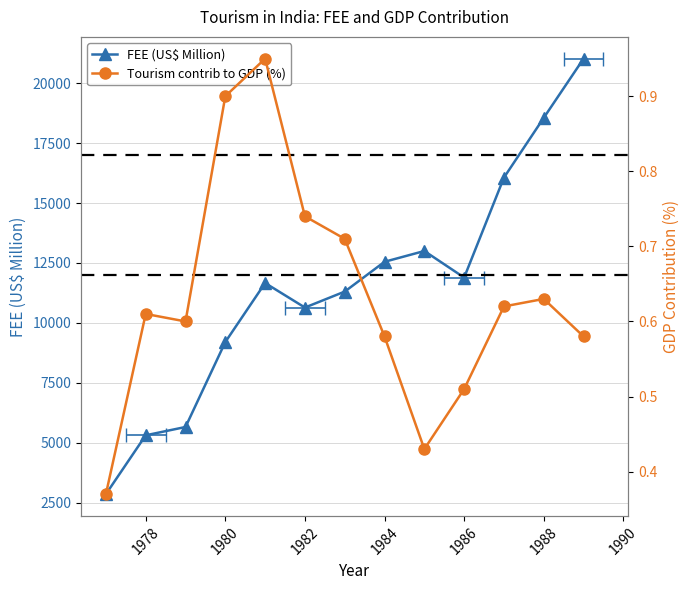

Reading left to right, transcribe all the data shown in this chart.

FEE (US$ Million): 2850.0	5306.0	5653.0	9200.0	11663.0	10639.0	11306.0	12550.0	13000.0	11891.0	16066.0	18561.0	21030.0
Tourism contrib to GDP (%): 0.4	0.6	0.6	0.9	0.9	0.7	0.7	0.6	0.4	0.5	0.6	0.6	0.6